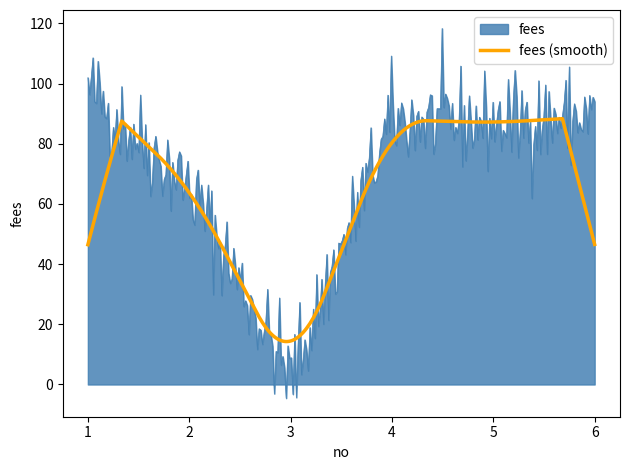

What is the maximum value shown in the chart?

118.3